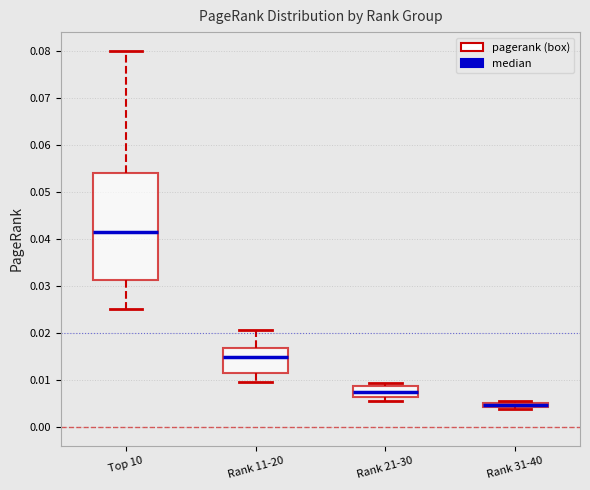

Which box has the lowest median line?

Rank 31-40